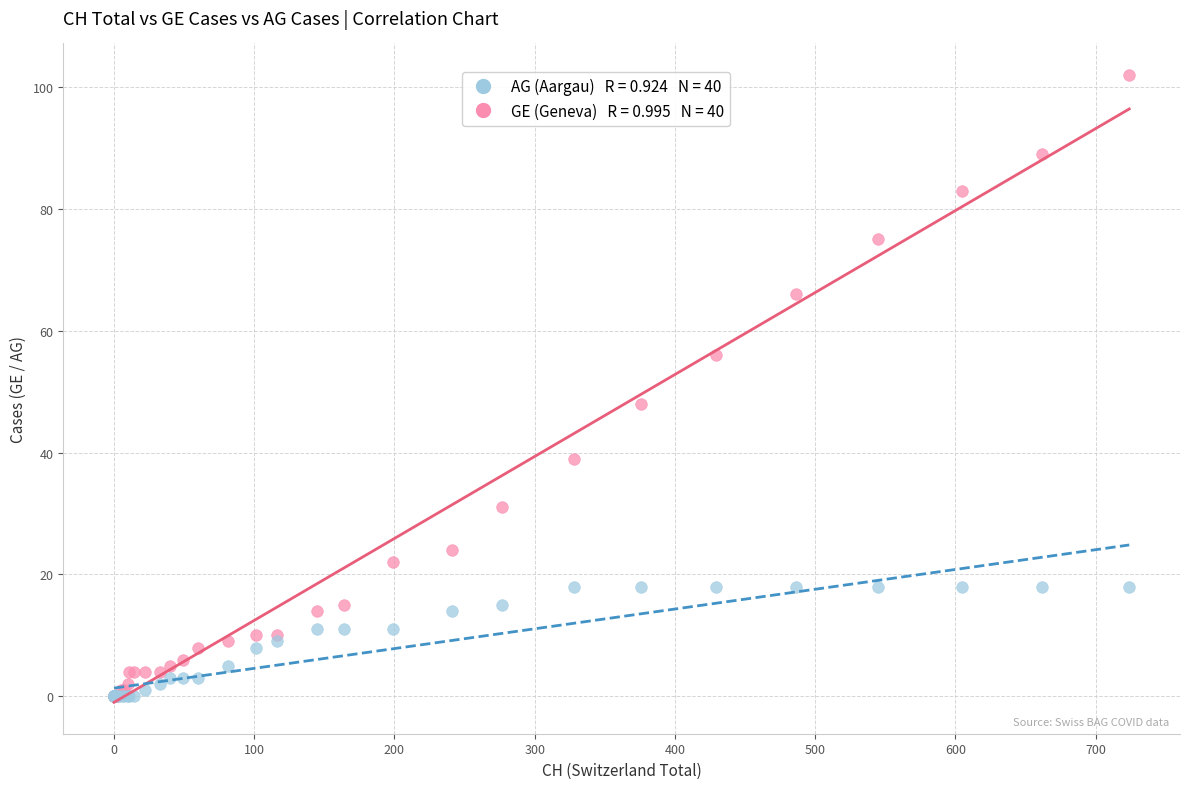

Across all series, what Y value is closest to 51?

48